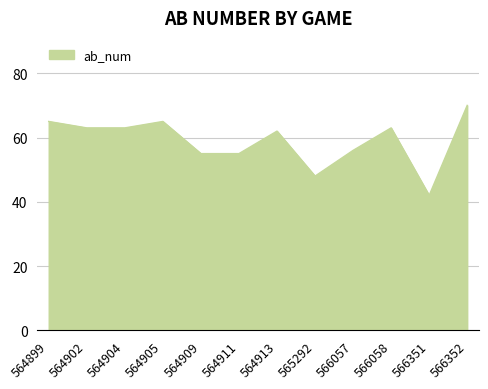

What is the ratio of the value at 564902 to the value at 564913?

1.0